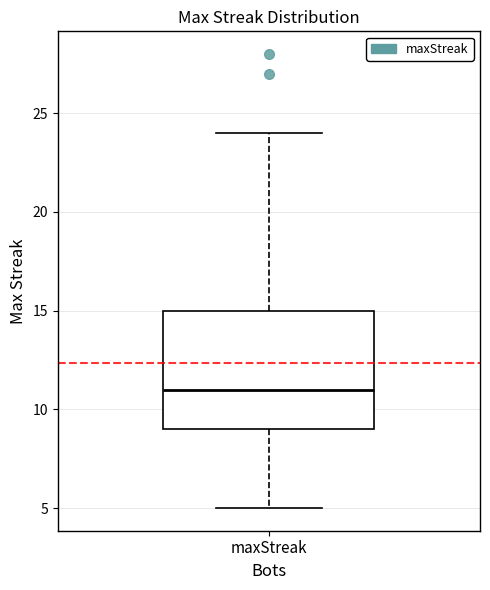

Read this box plot against the y-axis: the position of the median line, the range covered by the box, and the ends of both whiskers. The values are not printed on the chart, so give them approximately, as read against the axis.

median 11, box 9 to 15, whiskers 5 to 24